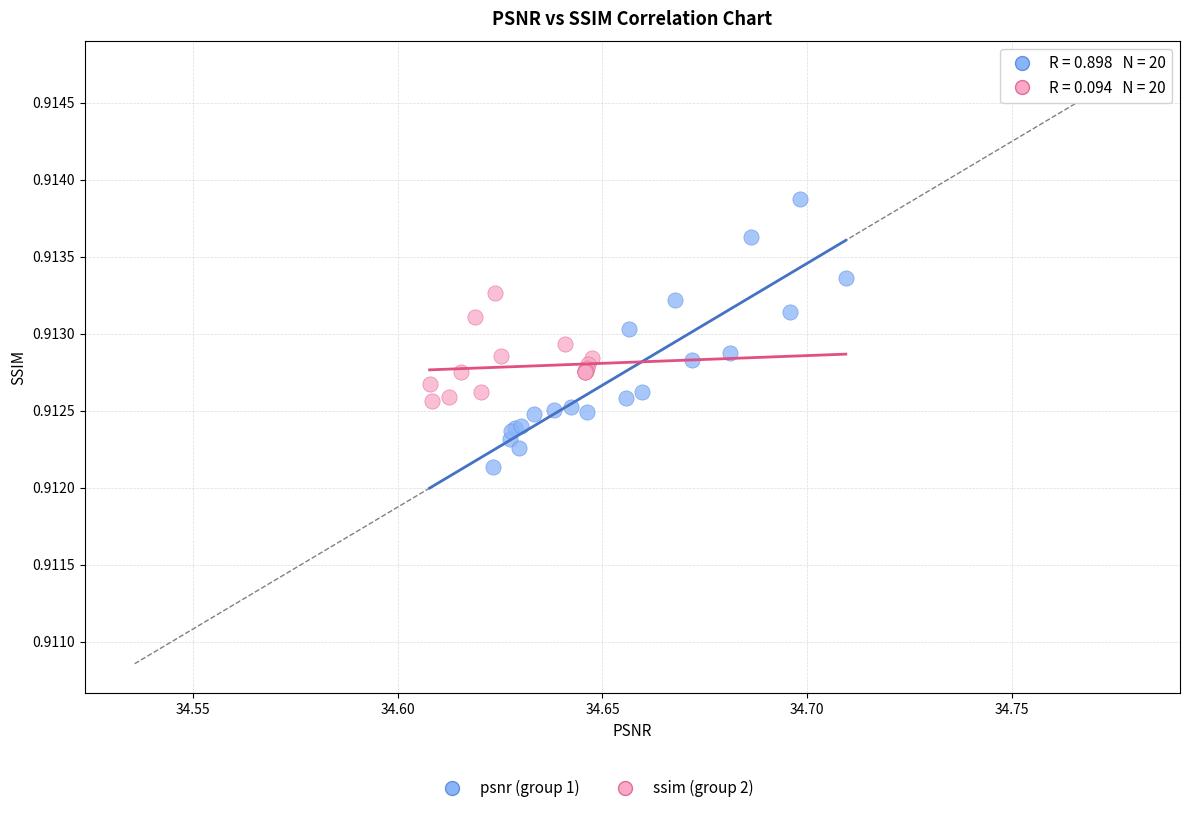

Which series reaches the maximum Y coordinate?

psnr (group 1)